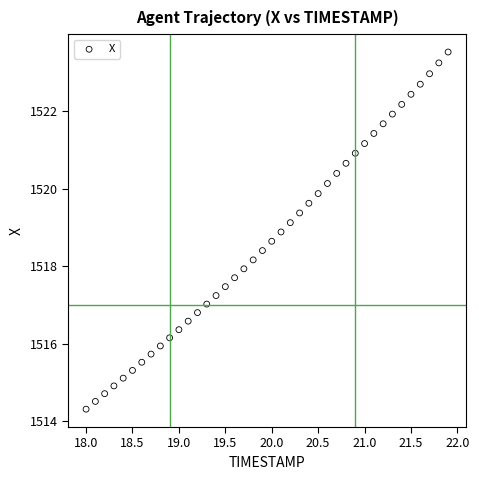

What is the range of X values (max minus min)?

3.9